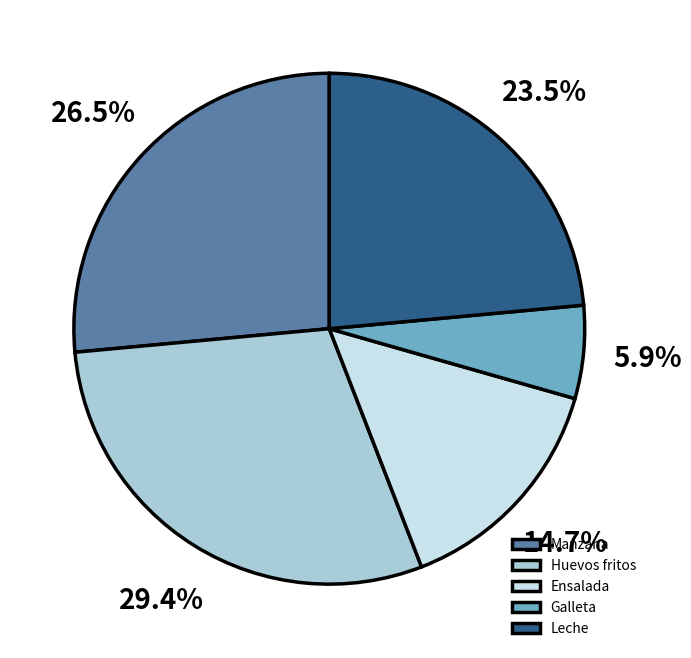

To the nearest percent, what is the combined percentage of Huevos fritos and Manzana?

56%